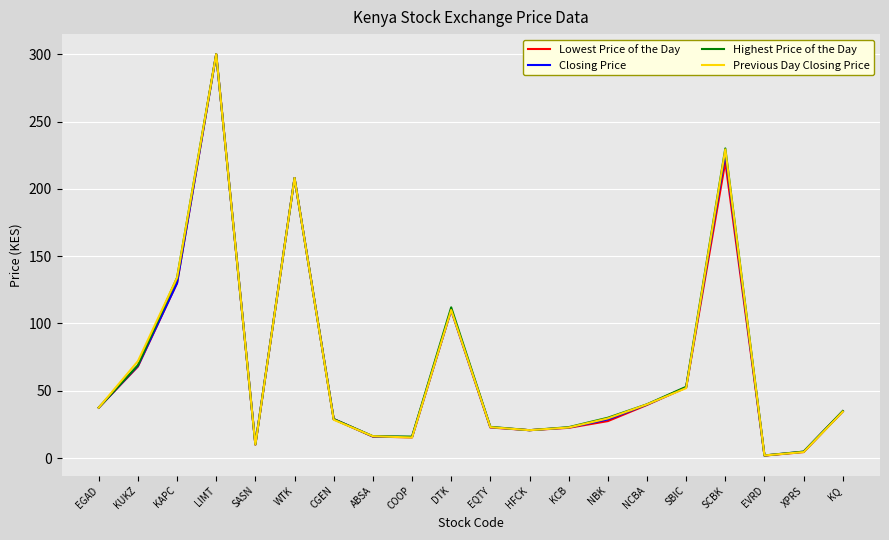

At which label is Highest Price of the Day closest to 151?

KAPC